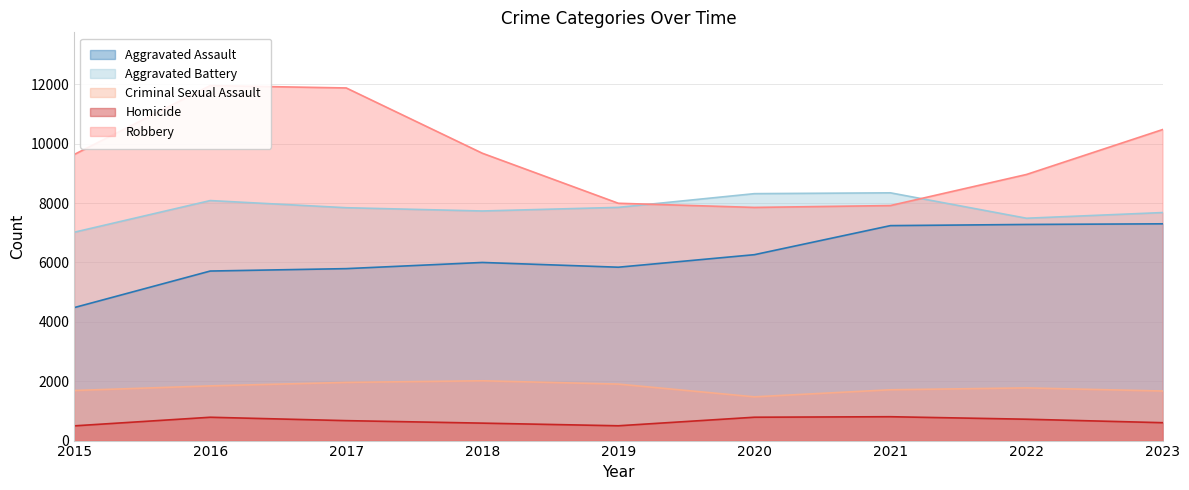

What is the value of the Robbery point at the 6th from the left?

7855